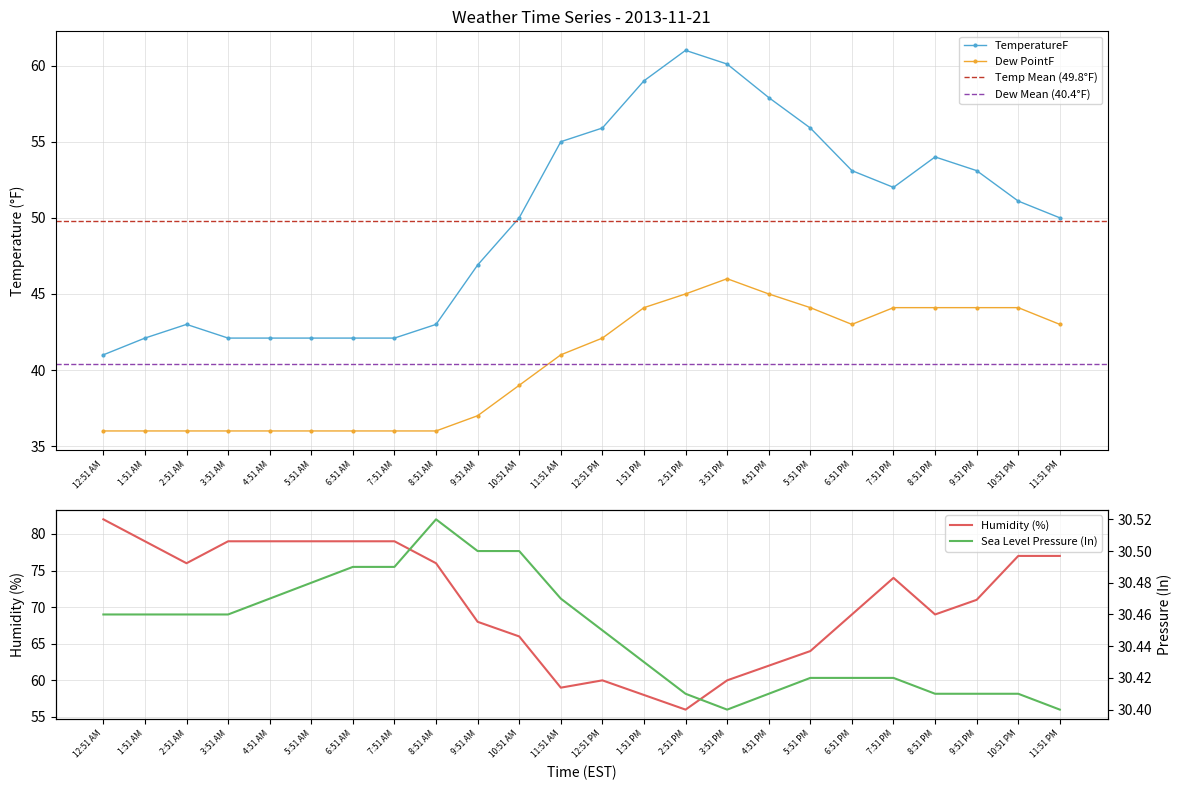

True or false: Humidity has more than 0 interior local peaks.

True